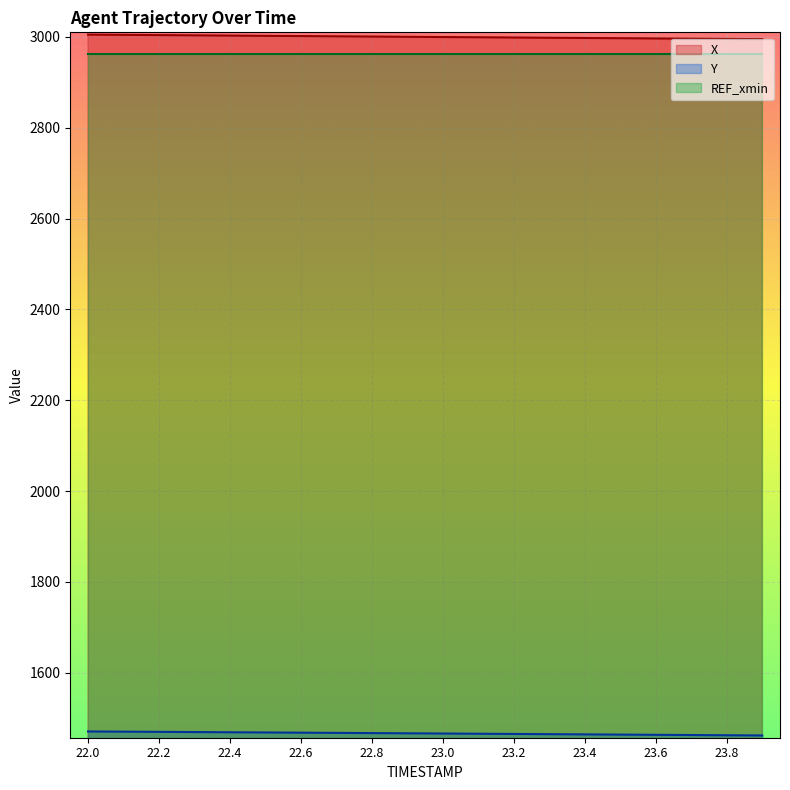

What is the value of the Y point at the 10th from the left?

1466.7